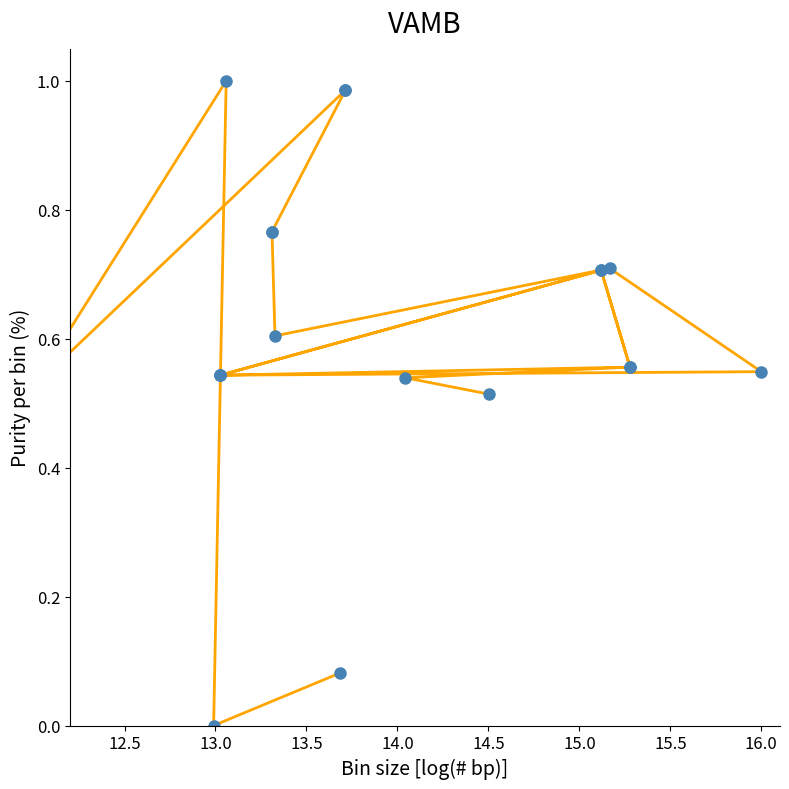

How many lines are shown in the chart?

1